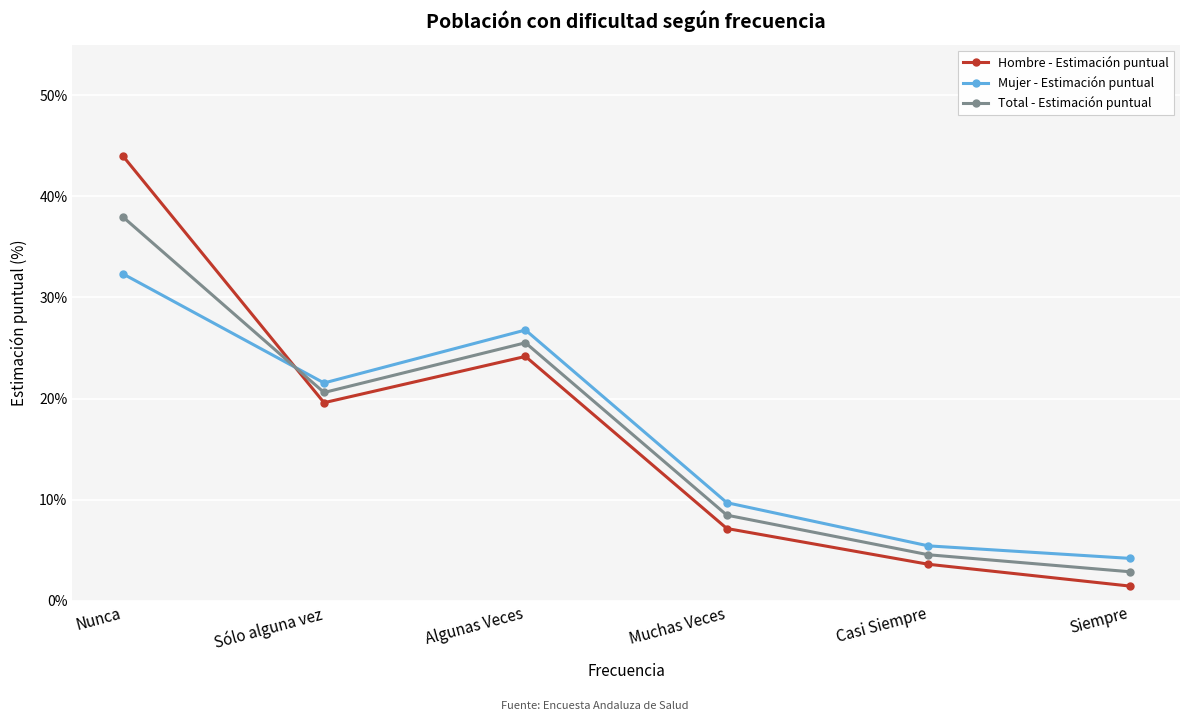

What are all the series names shown in the legend?

Hombre - Estimación puntual, Mujer - Estimación puntual, Total - Estimación puntual